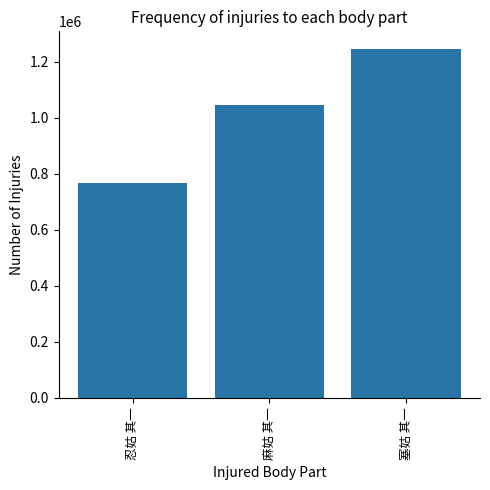

What is the change in value from 忍姑 其一 to 麻姑 其一?

+278292